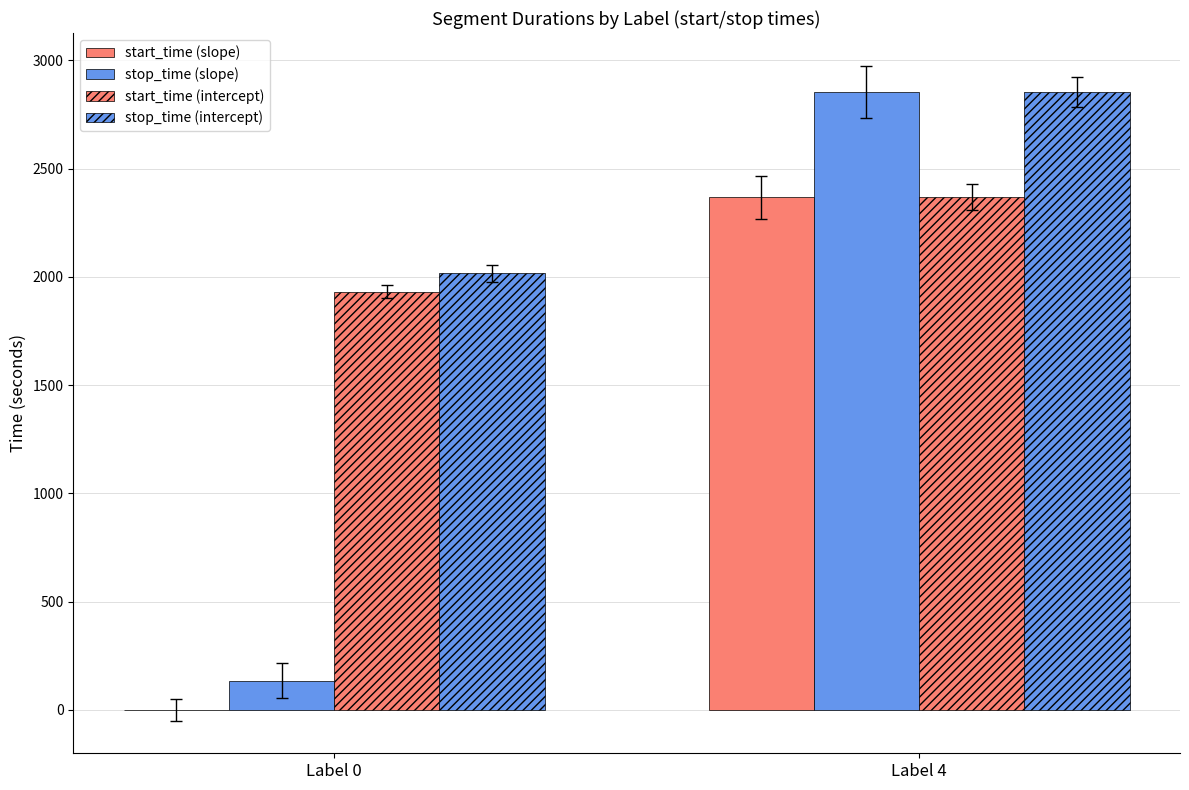

Is the value of stop_time (intercept) at Label 4 greater than the value of start_time (slope) at Label 4?

Yes